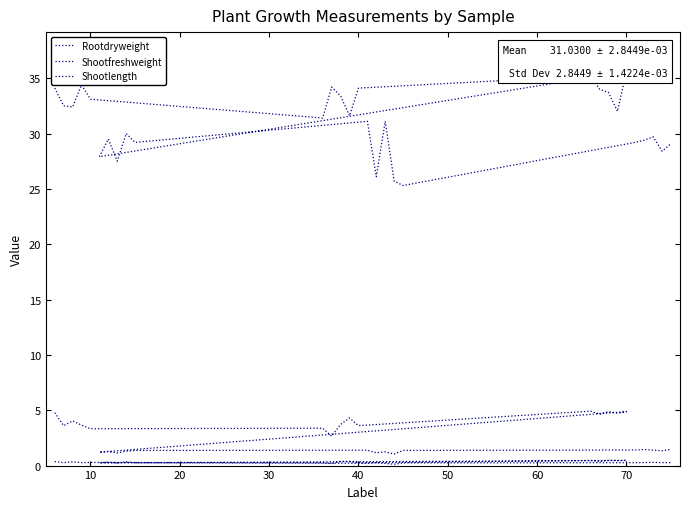

Rank the series by their maximum value, from highest to lowest.

Shootlength, Shootfreshweight, Rootdryweight